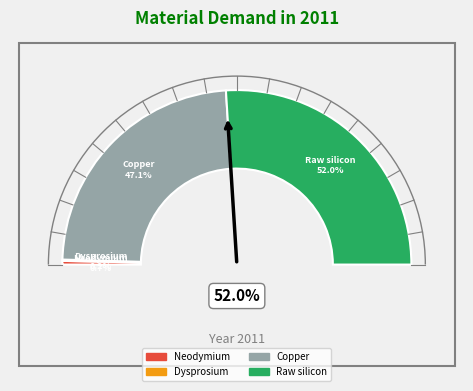

What percentage is NOT represented by Dysprosium?

99.8%